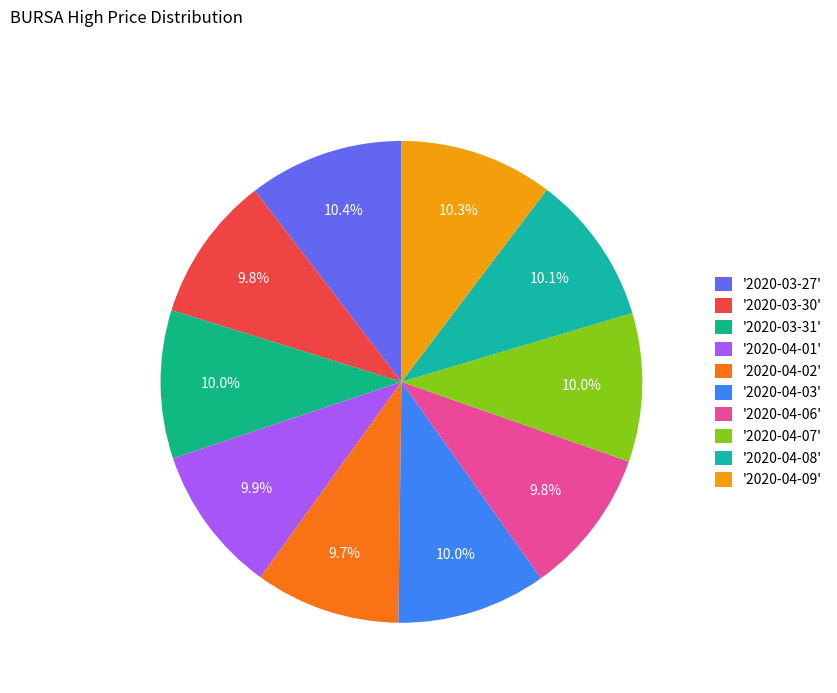

To the nearest percent, what is the average slice percentage?

10%